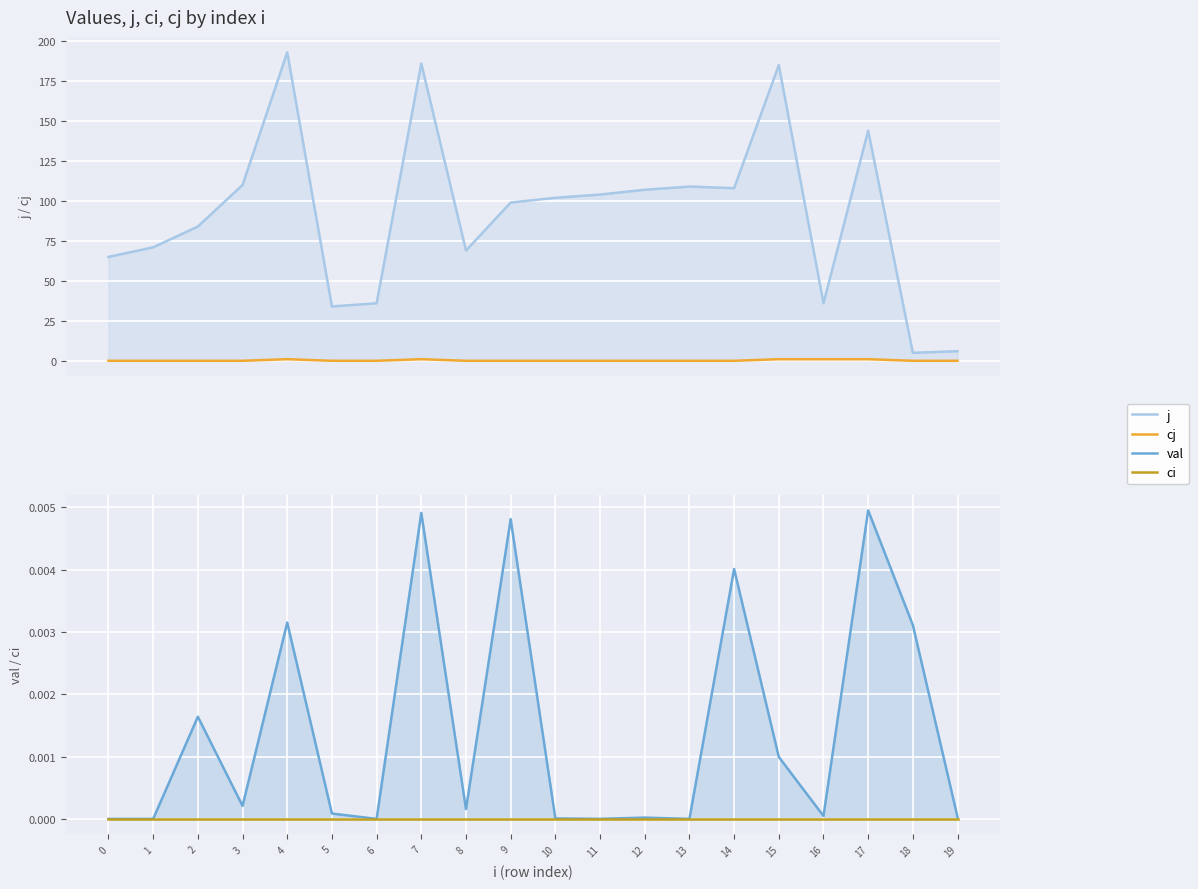

Which series has the largest total across all categories?

j